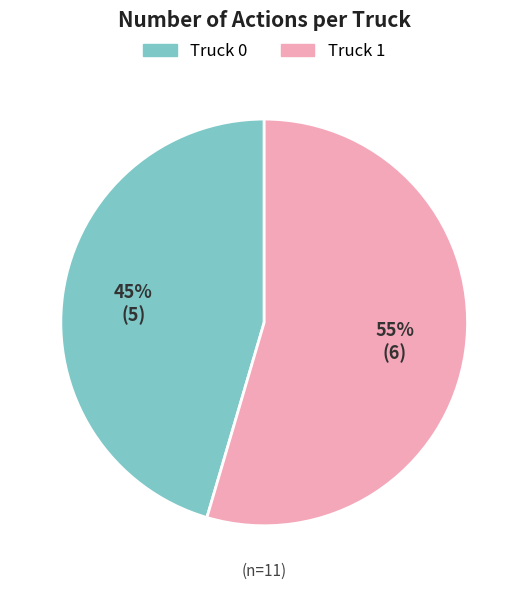

Is the sum of Truck 1 and Truck 0 greater than half?

Yes